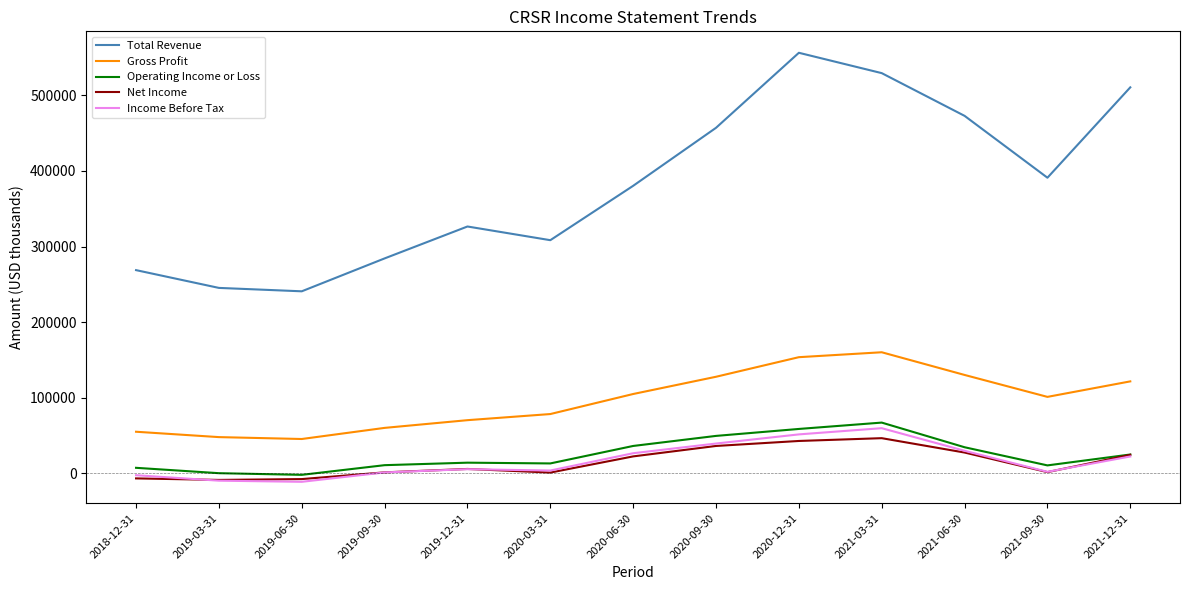

What is the difference between the second highest and minimum values in the Net Income series?

51500